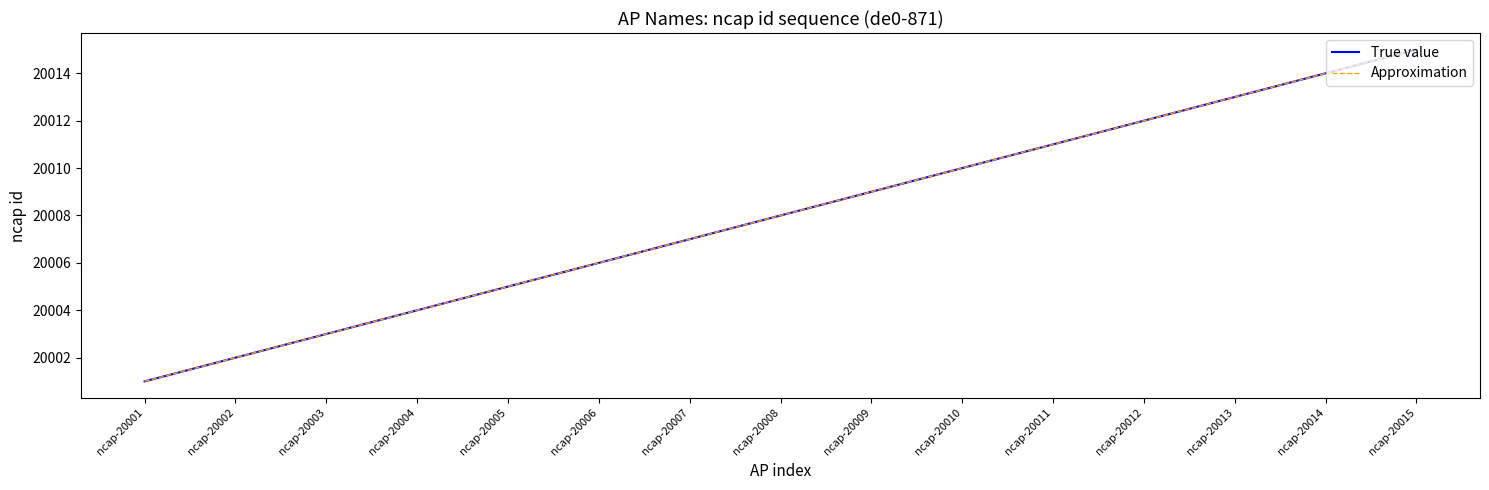

Where is True value nearest to the value 20008?

ncap-20008